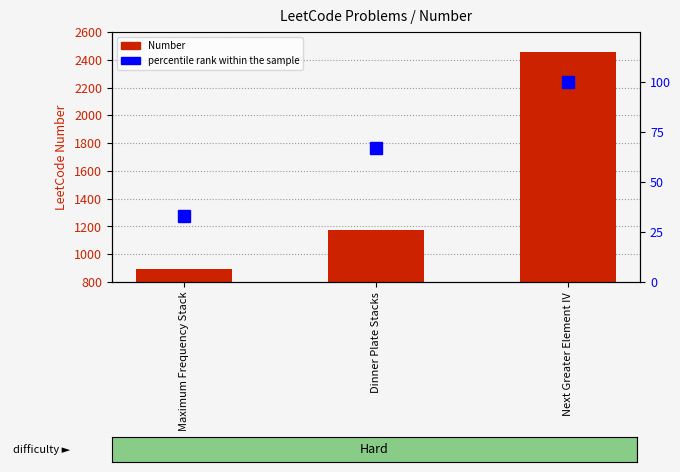

How many data points does each series have?

3